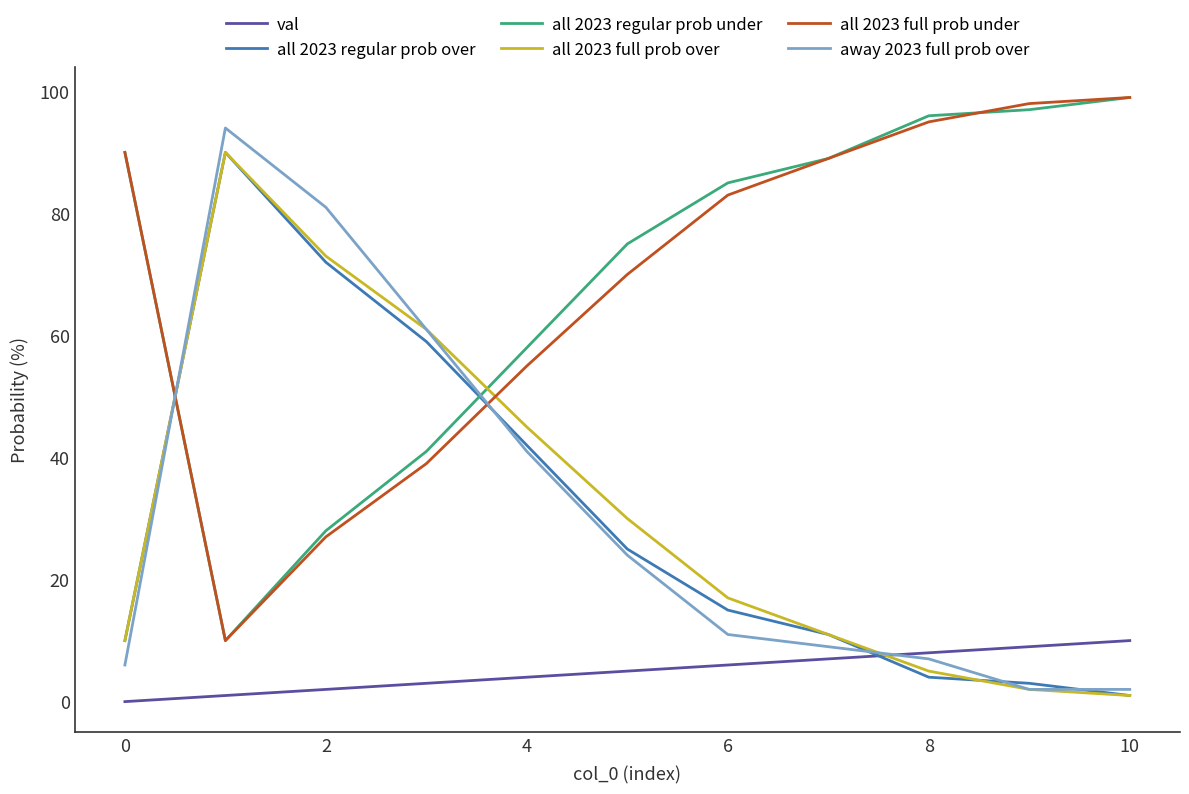

How many times do all 2023 regular prob over and all 2023 full prob under cross each other?

2